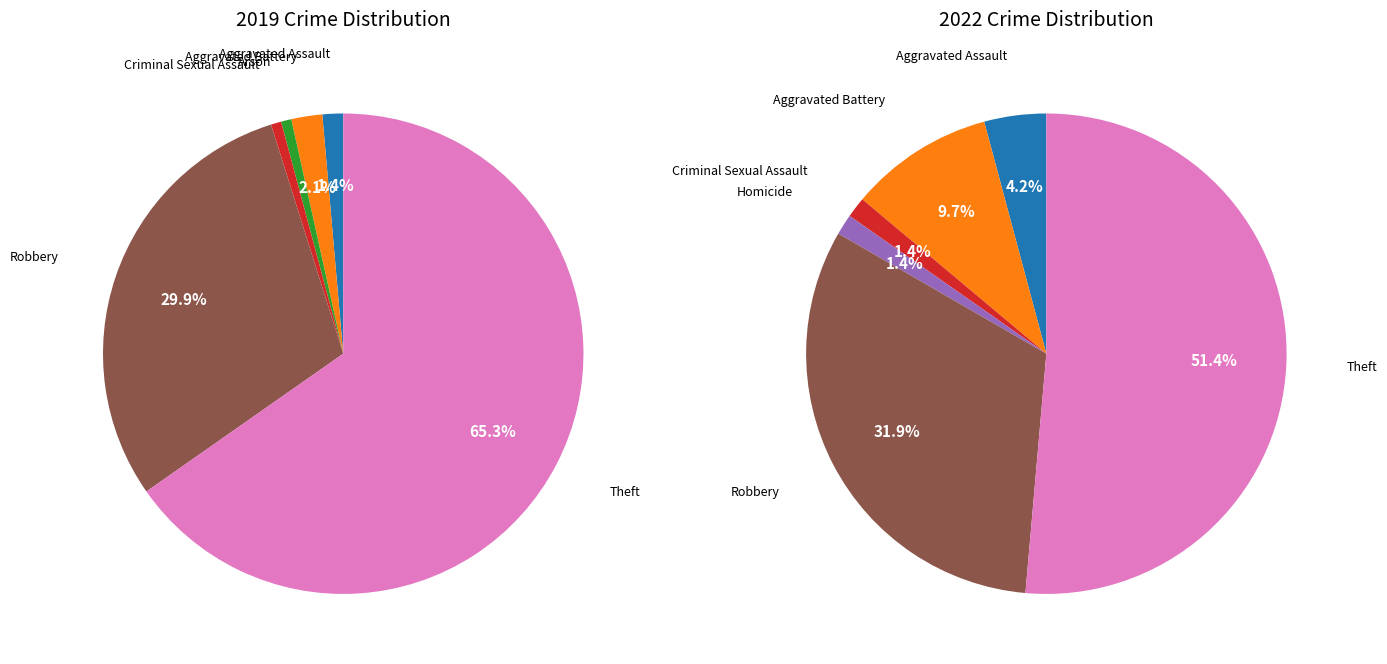

Combined, do values_2019 and values_2022 account for over 50%?

No